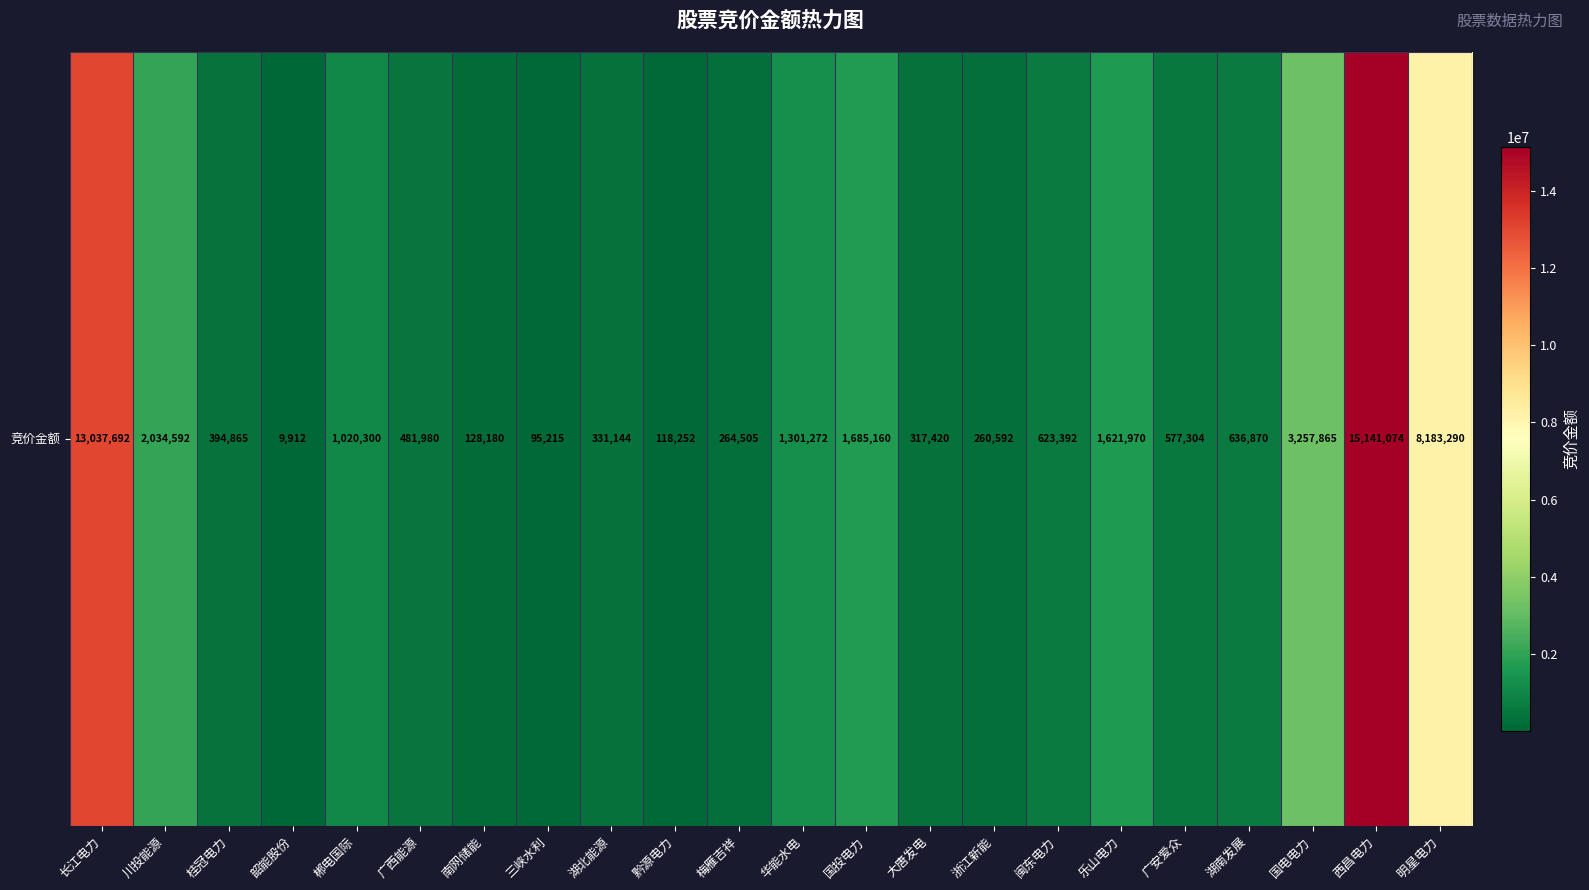

Which label corresponds to the smallest value in the chart?

韶能股份